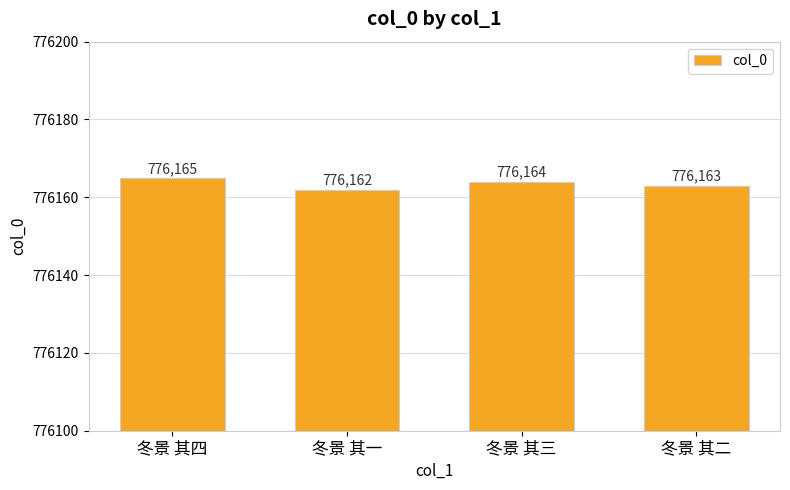

Reading left to right, list all the values displayed in this chart.

冬景 其四=776165	冬景 其一=776162	冬景 其三=776164	冬景 其二=776163